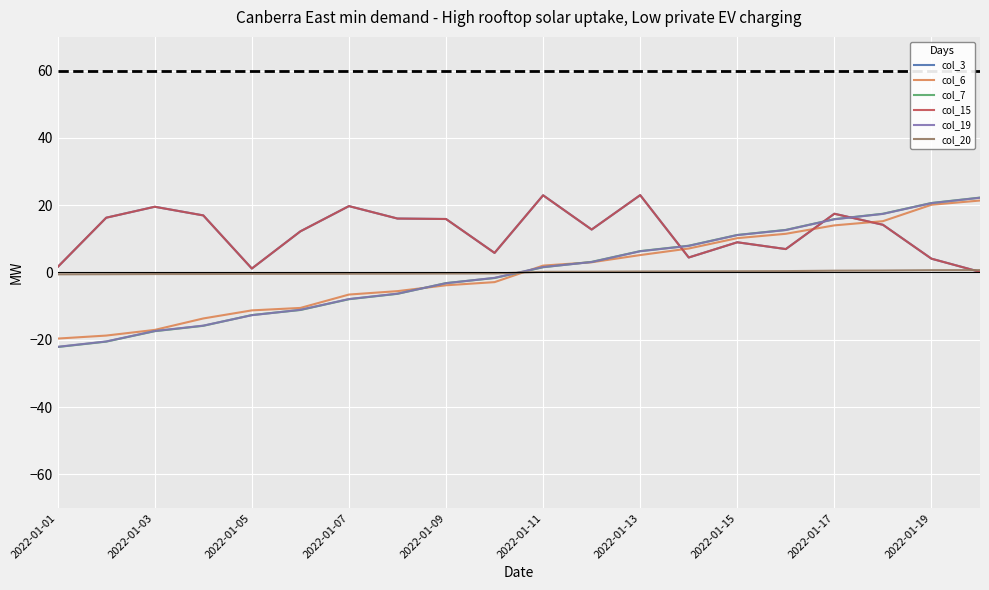

True or false: col_19 has more than 0 points higher than both neighbors.

False